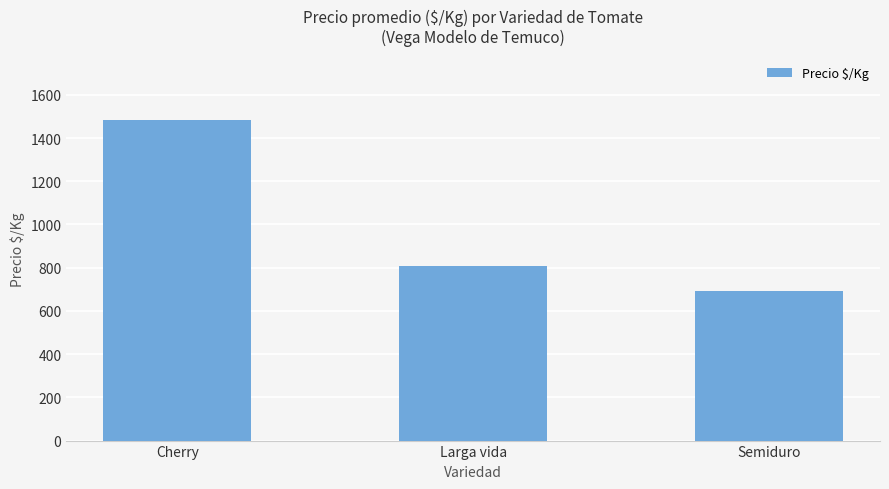

What is the value of the 3rd bar from the left?

690